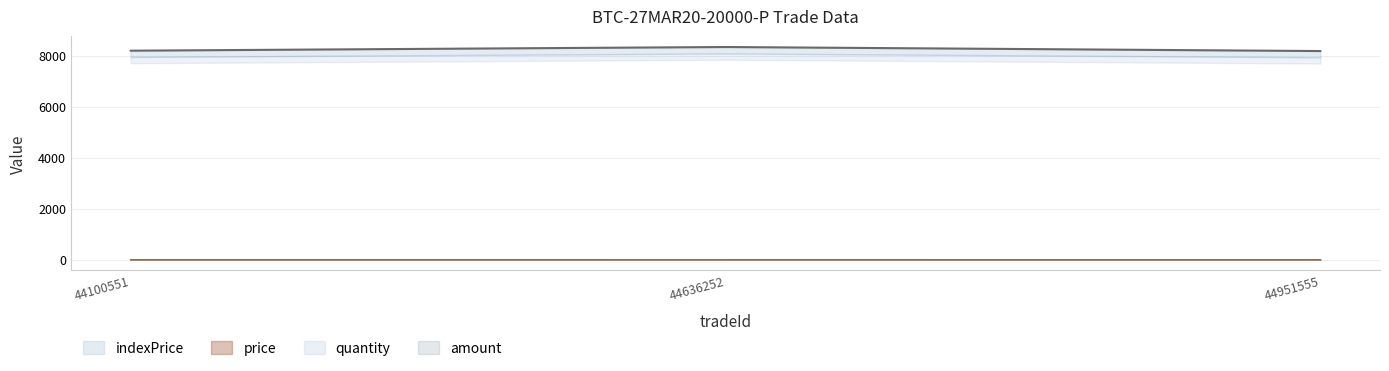

True or false: price has a value of 1.4 at 44100551.

True